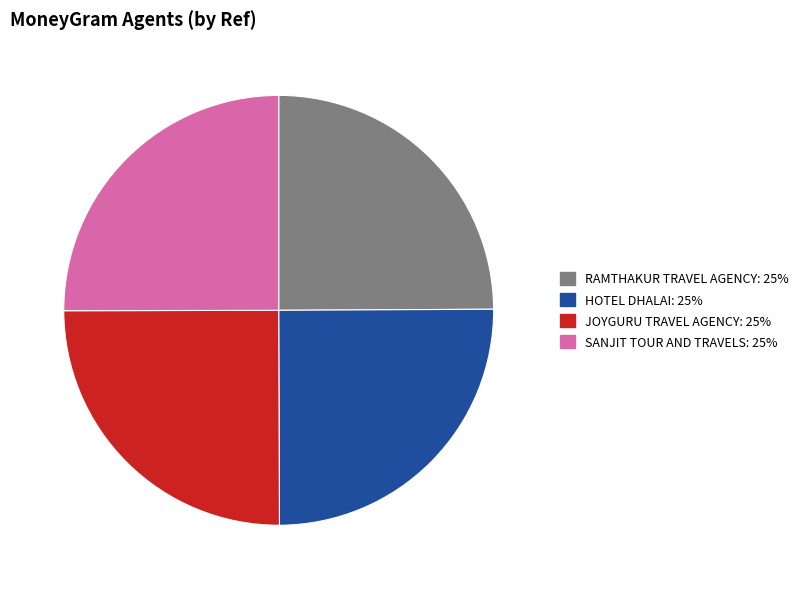

Is there a majority slice in this chart?

No